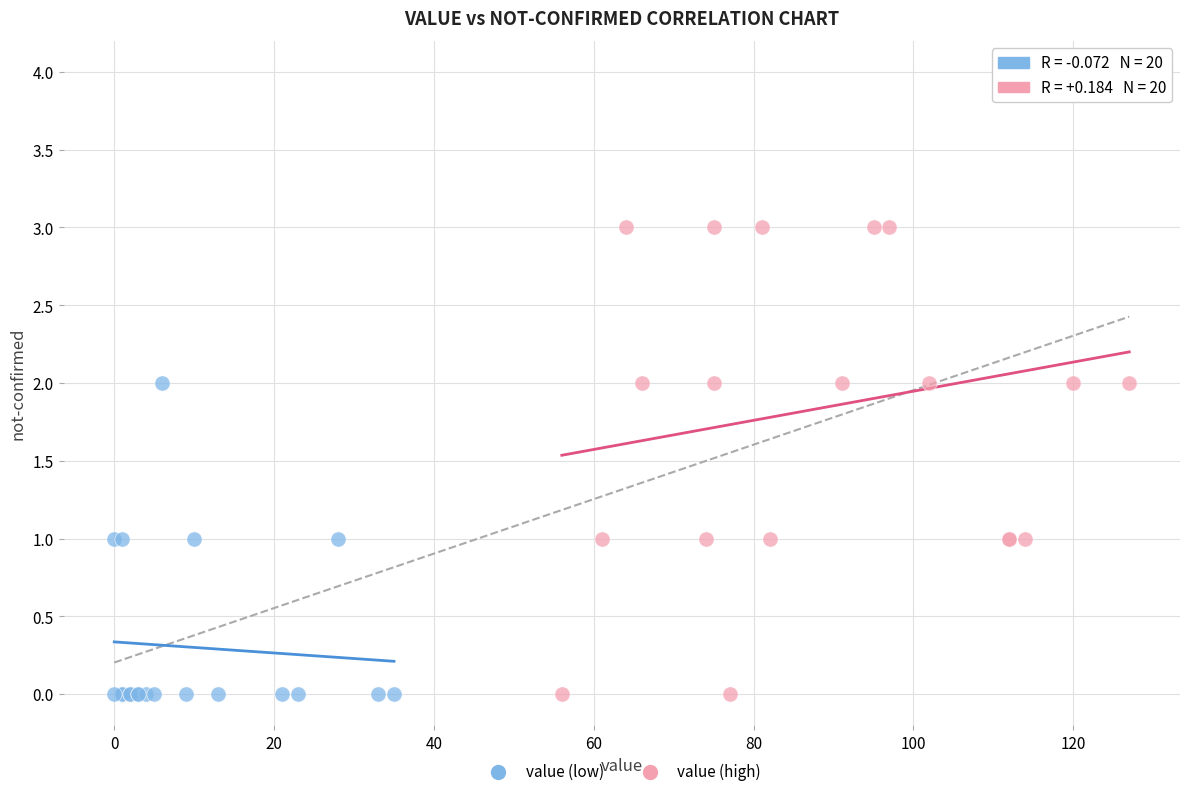

Which series has the widest spread of Y values?

value (high)